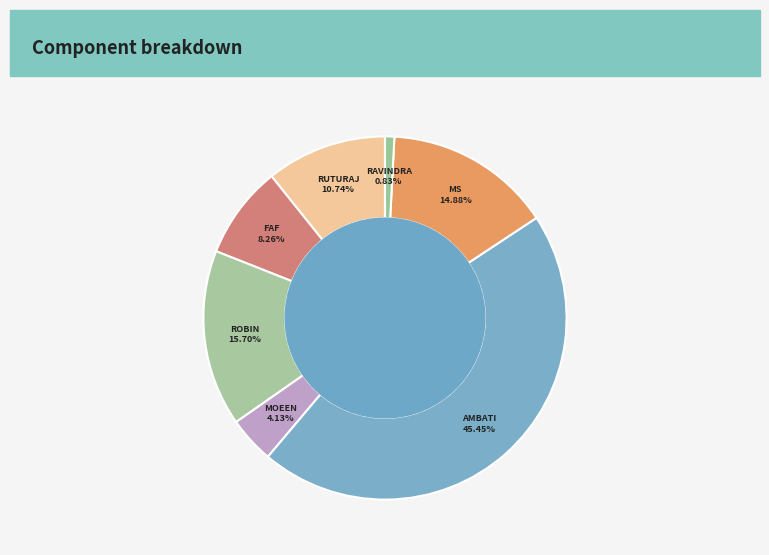

How many slices are in this pie chart?

7